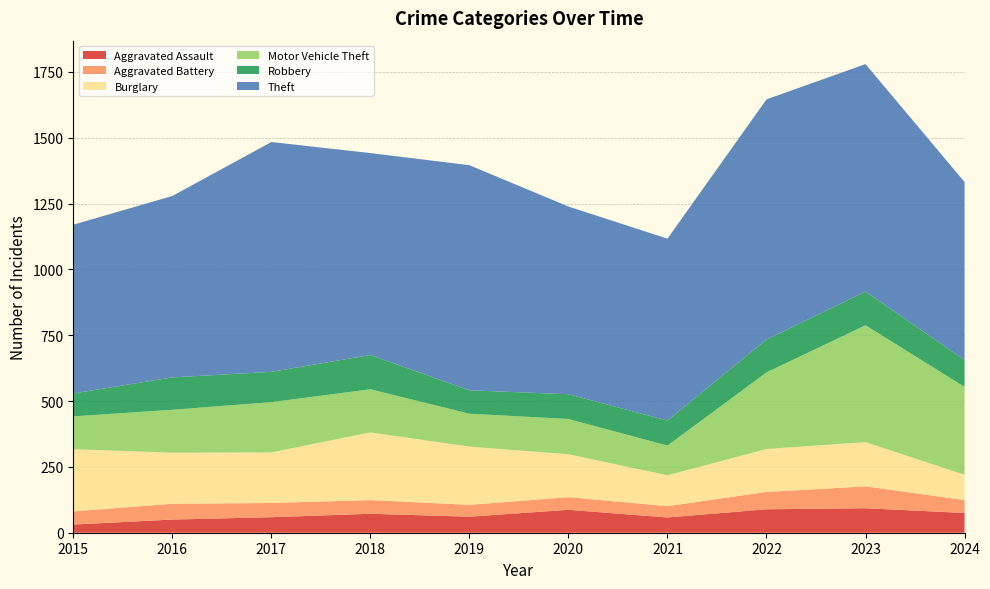

Reading right to left, transcribe all the data shown in this chart.

Aggravated Assault: 75	93	89	58	87	61	72	59	50	31
Aggravated Battery: 49	83	66	43	48	45	52	54	60	50
Burglary: 96	168	163	117	163	221	257	192	194	236
Motor Vehicle Theft: 334	444	291	113	134	125	164	191	163	125
Robbery: 102	128	125	95	94	89	130	115	123	87
Theft: 676	864	912	691	713	855	767	873	689	641